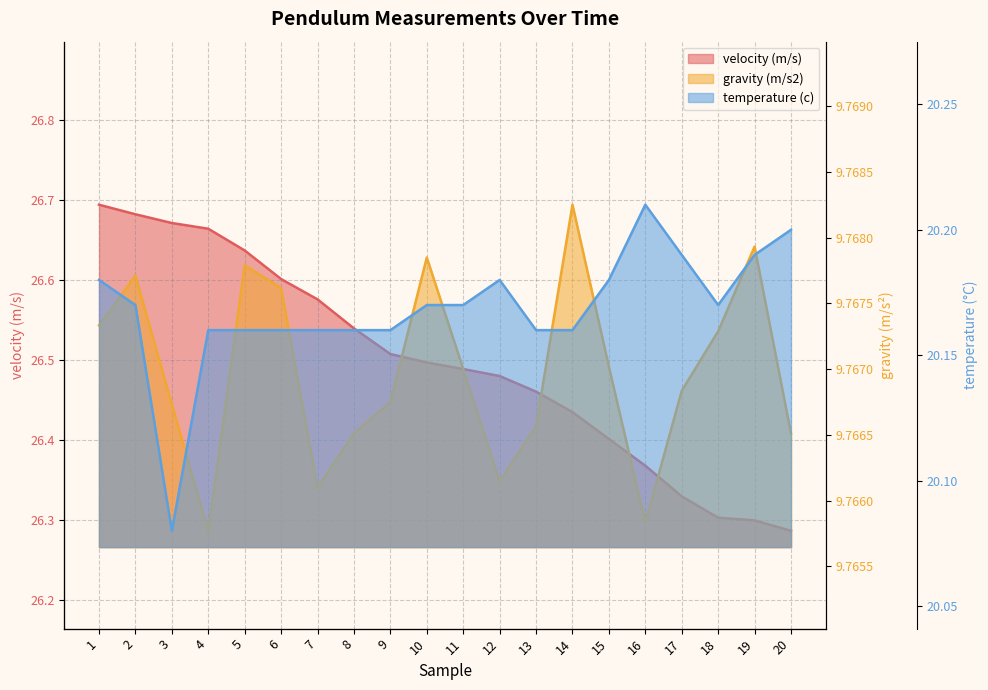

True or false: velocity (m/s) (line) and temperature (c) (line) intersect in this chart.

False